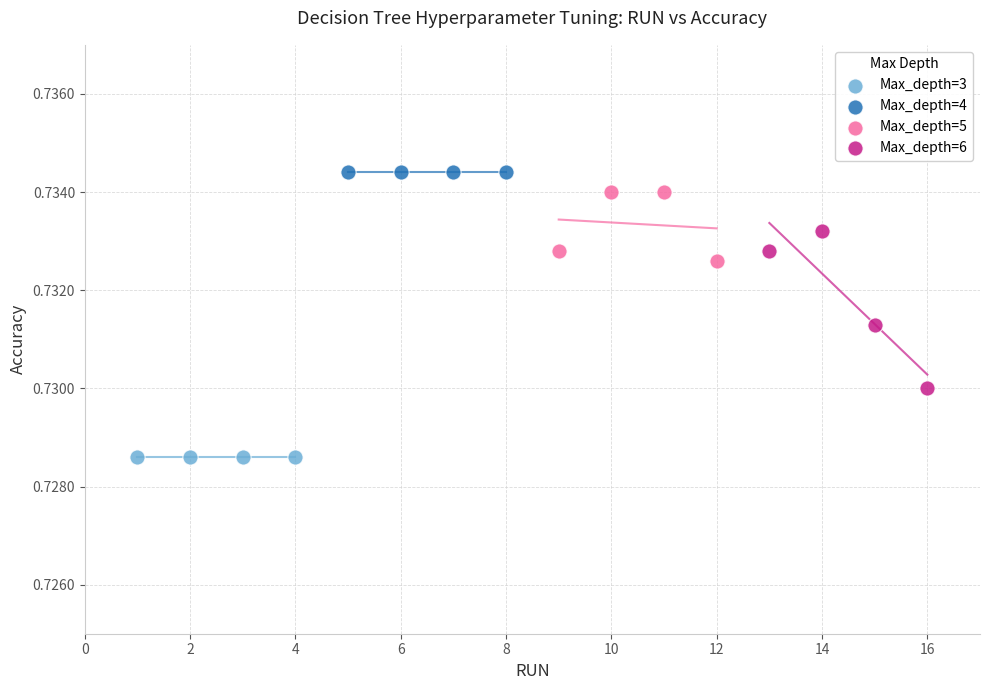

Which series contains the lowest Y value?

Max_depth=3